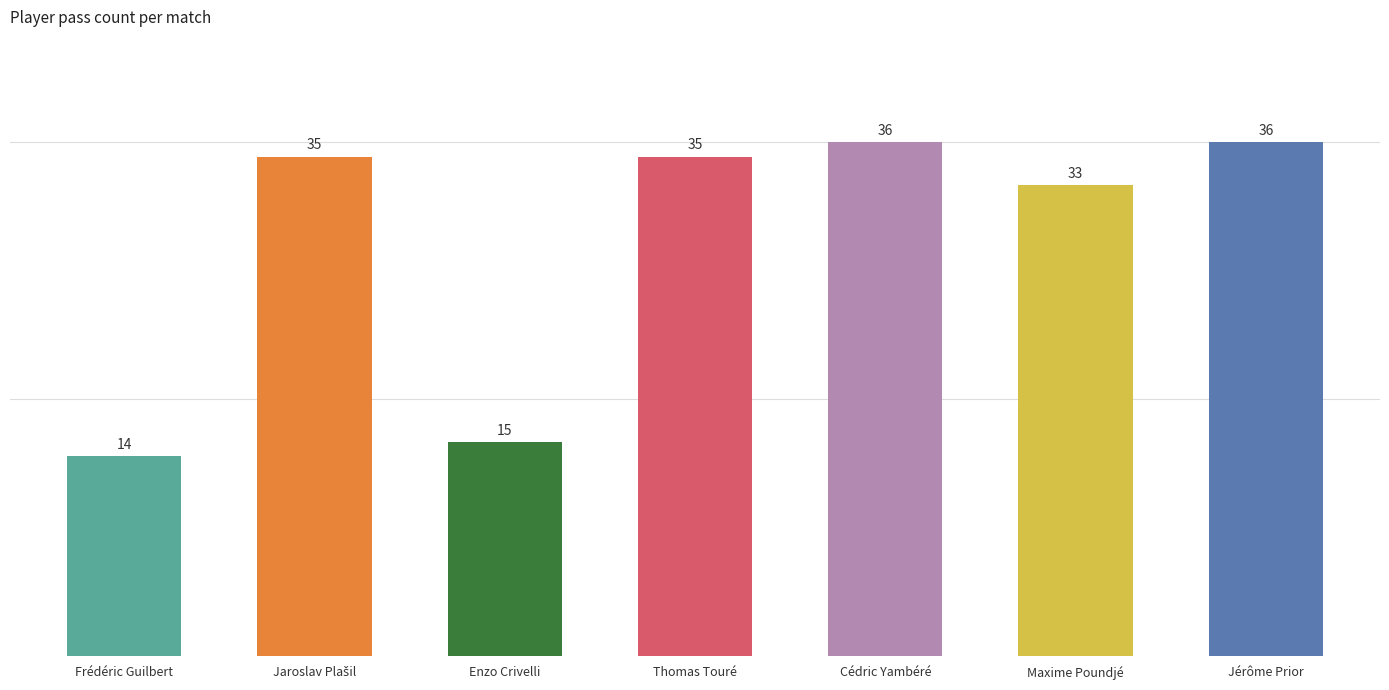

How many values in the pass_count series exceed 35?

2